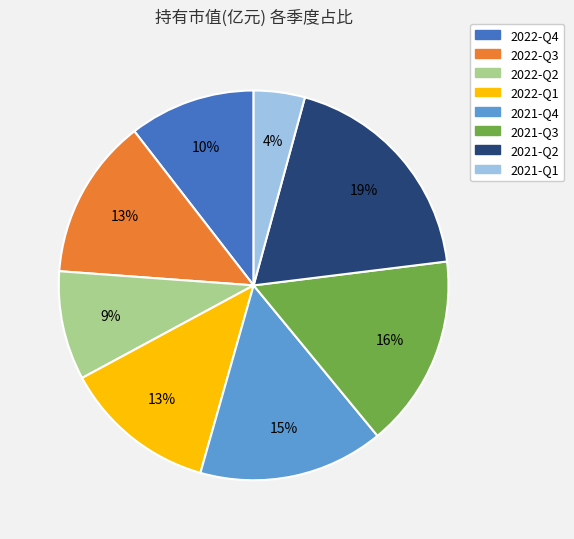

Which category has the biggest portion of the pie?

2021-Q2